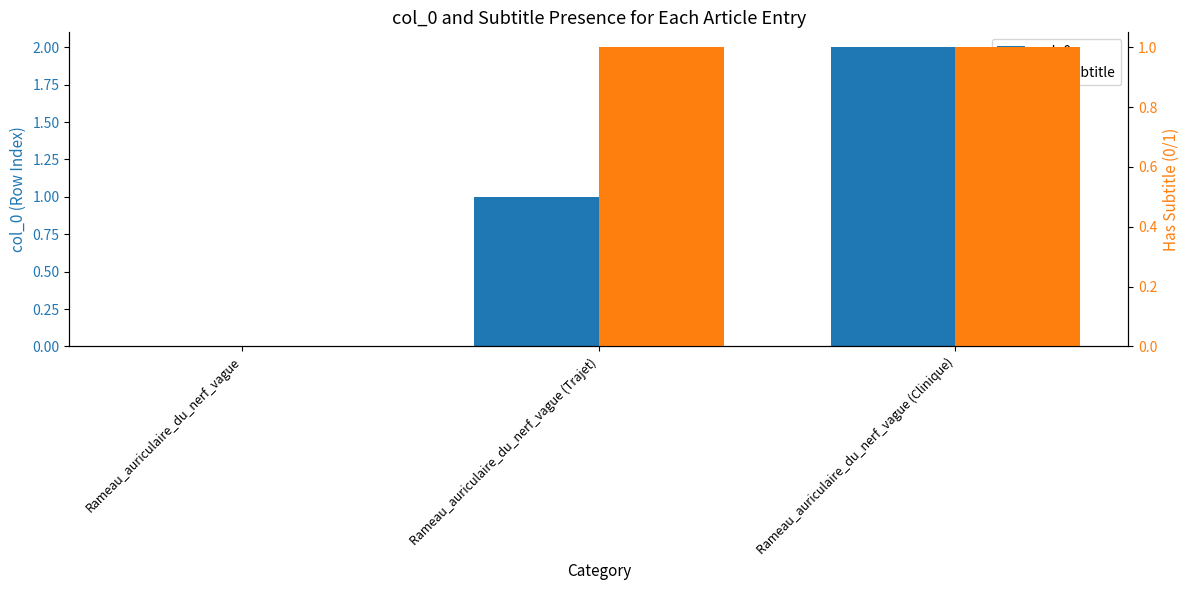

List the series in order of their peak value, highest first.

col_0, has_subtitle